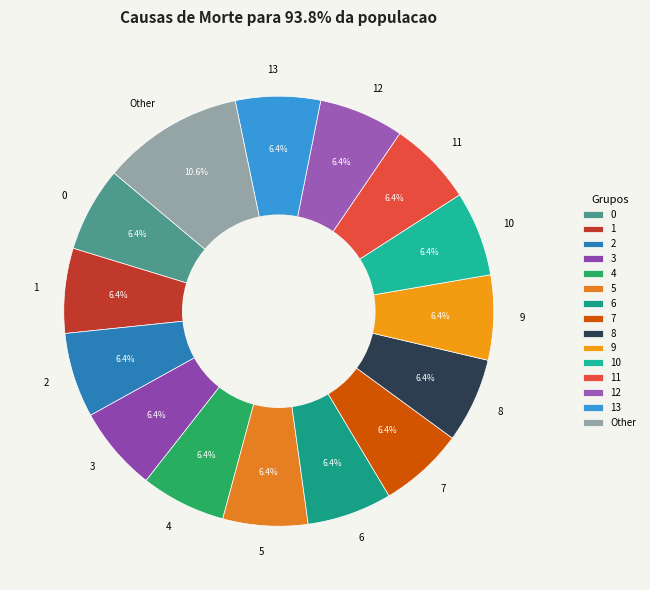

Which category has the biggest portion of the pie?

Other